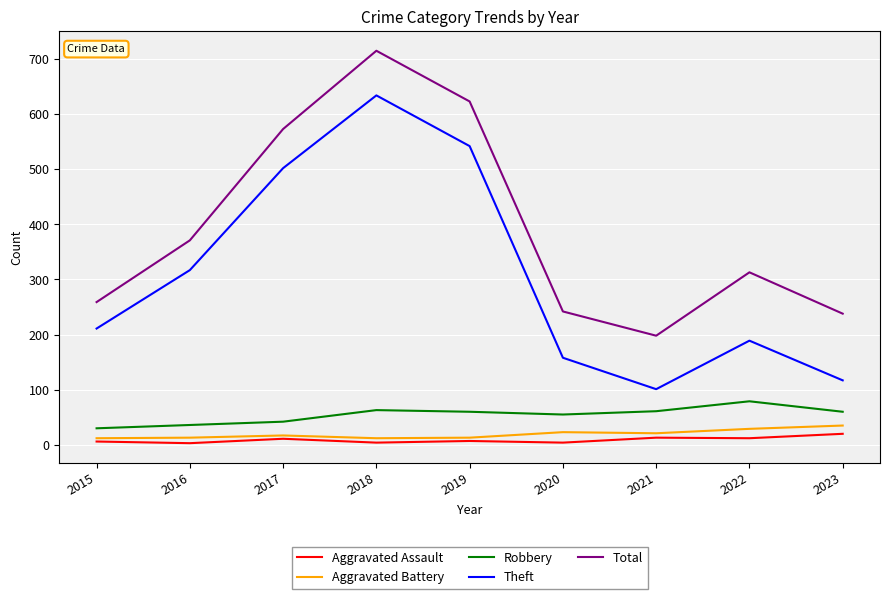

At which category does Theft reach its first local peak?

2018